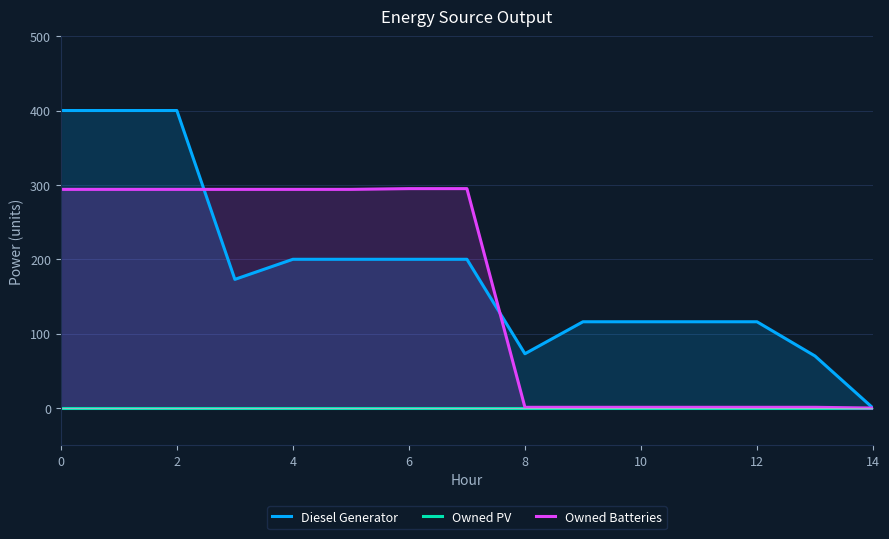

What is the highest value of the Owned Batteries series?

295